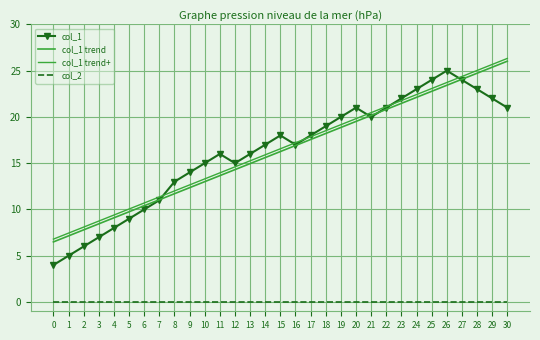

Is it true that col_1 trend equals 18.2 at 18?

True